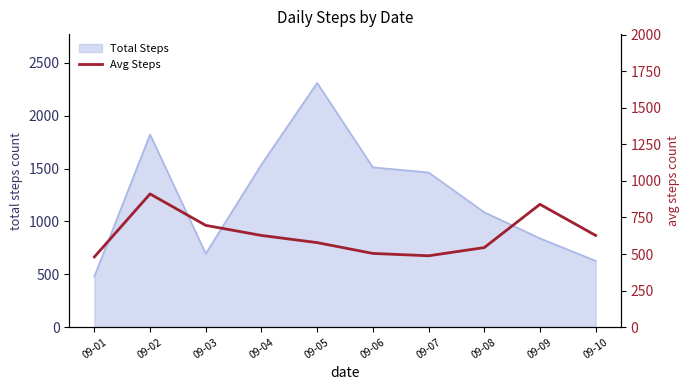

Which has a higher value, 09-09 or 09-10?

09-09